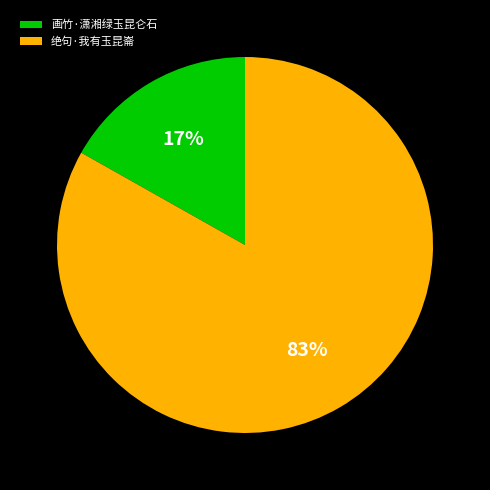

Is the sum of 画竹·潇湘绿玉昆仑石 and 绝句·我有玉昆崙 greater than half?

Yes